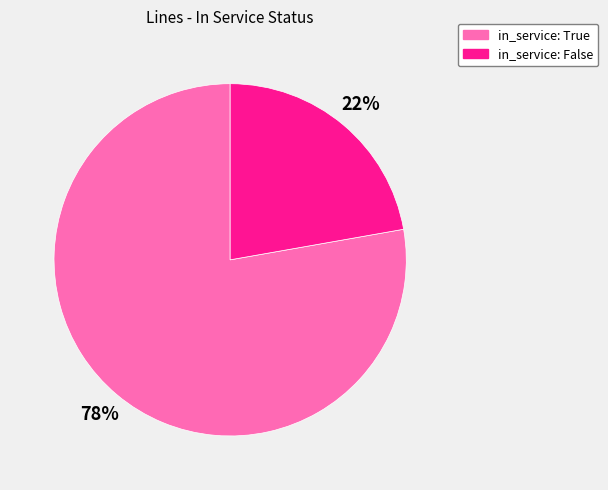

True or false: in_service: True accounts for 78% of the total.

True